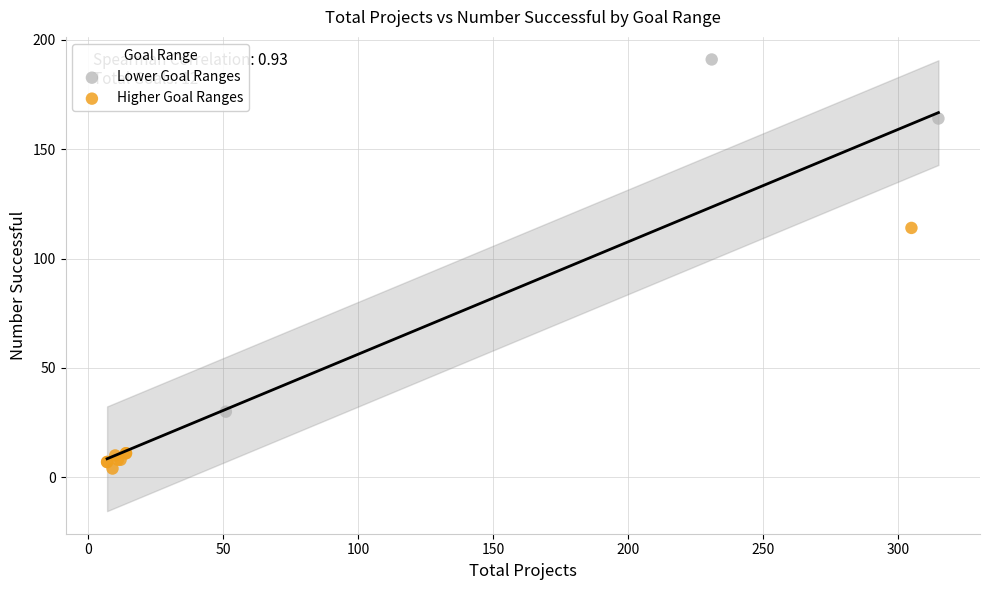

Which series reaches the maximum Y coordinate?

Lower Goal Ranges